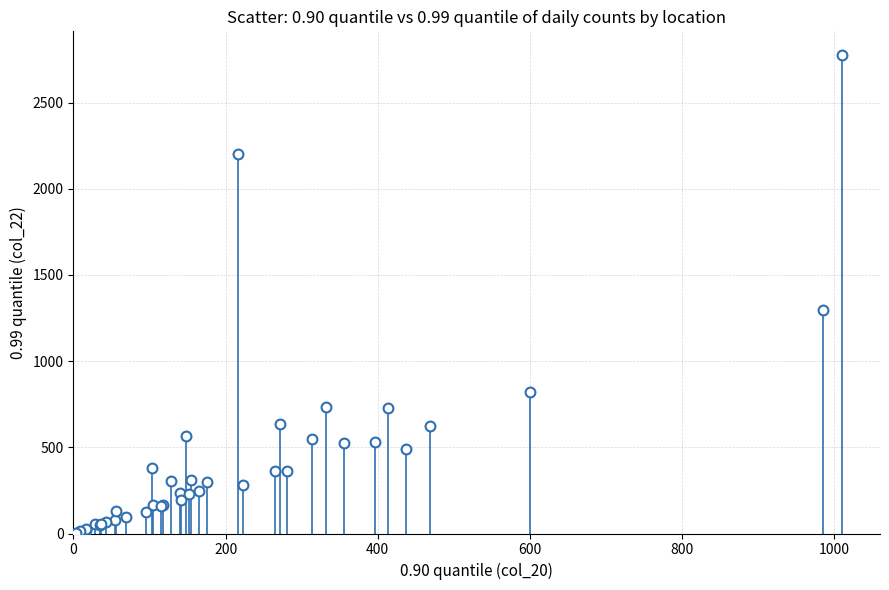

What Y value in the scatter plot is closest to 1389?

1295.0